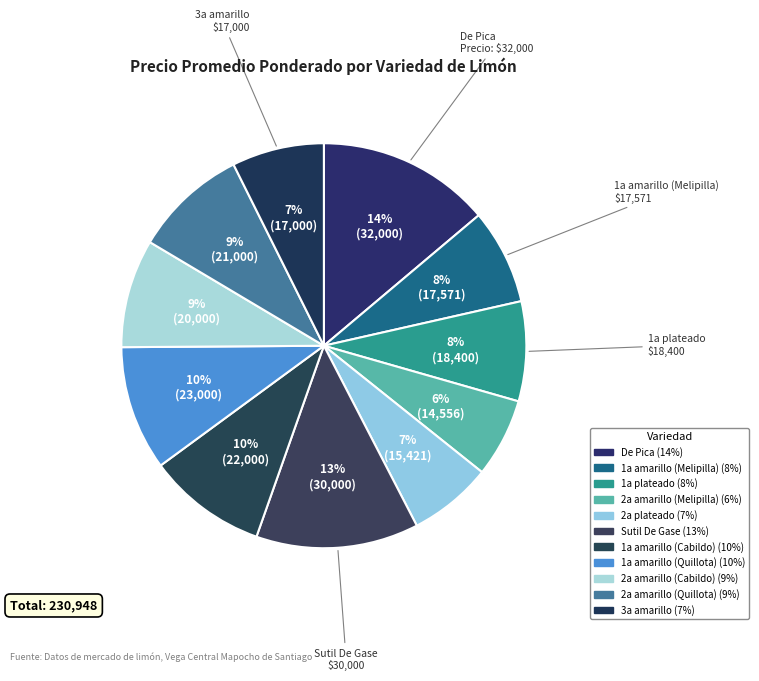

To the nearest percent, what is the difference between the largest and smallest slice percentages?

8%